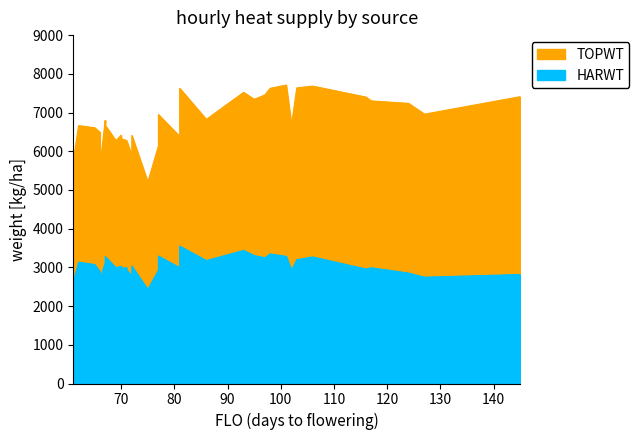

Rank the series by their average value, from highest to lowest.

TOPWT, HARWT